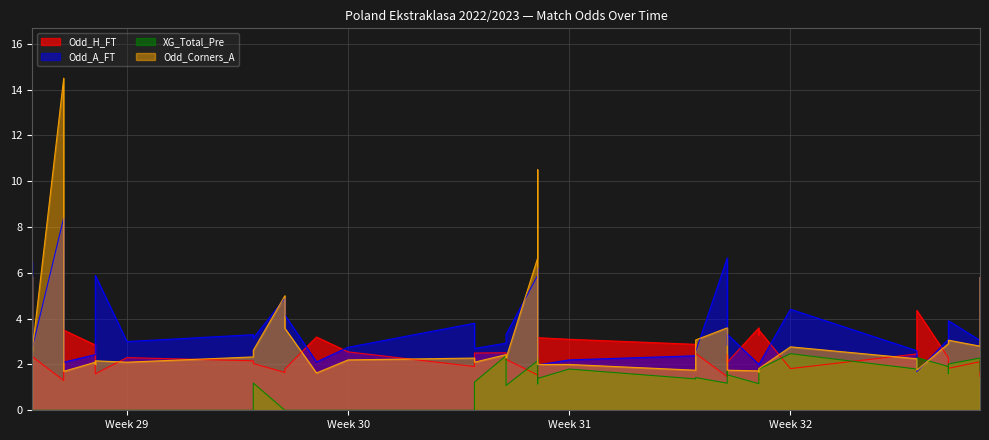

True or false: Odd_Corners_A has a value of 2.4 at 2022-07-30.

True